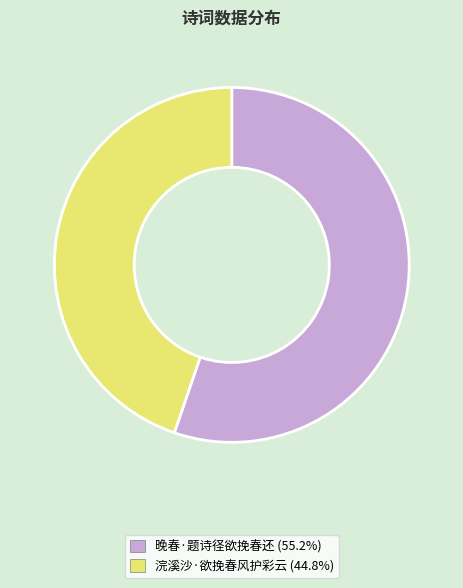

Rank the categories by value from highest to lowest.

晚春·题诗径欲挽春还, 浣溪沙·欲挽春风护彩云